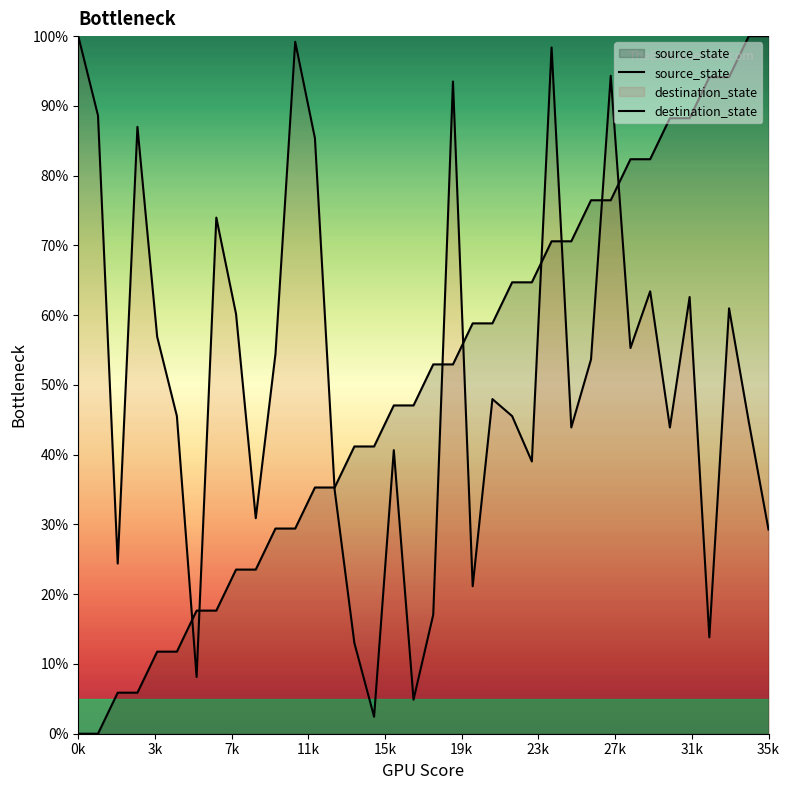

How many lines are shown in the chart?

2